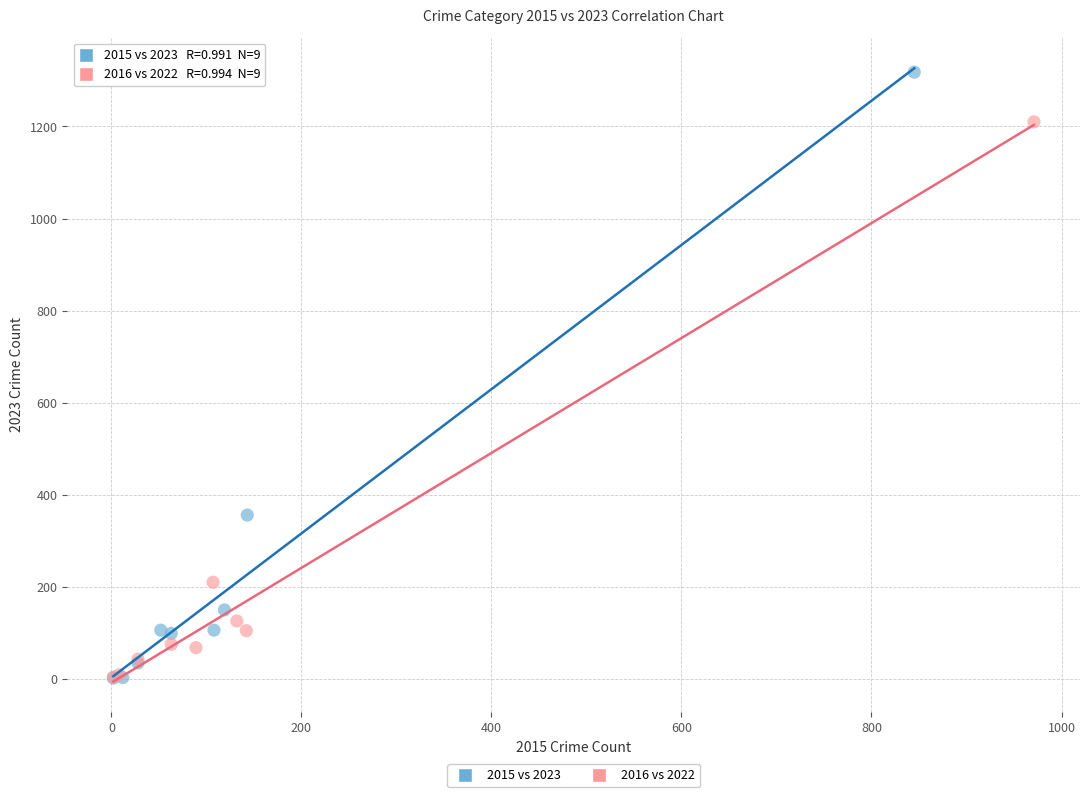

Which series contains the highest Y value?

2015 vs 2023